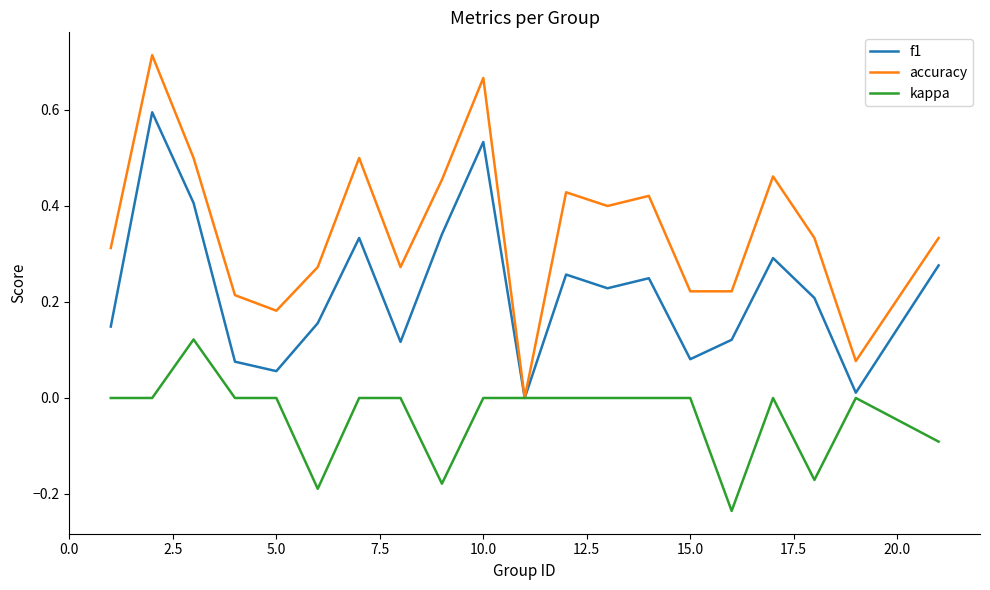

True or false: kappa has more than 1 points higher than both neighbors.

True